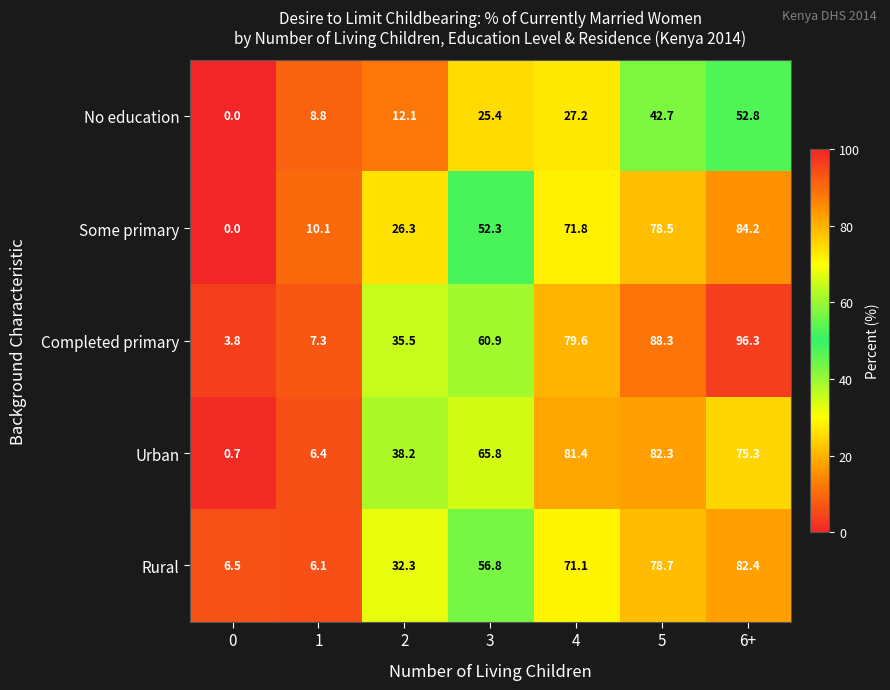

The Rural series shows 32.4 at 6+. True or false?

False